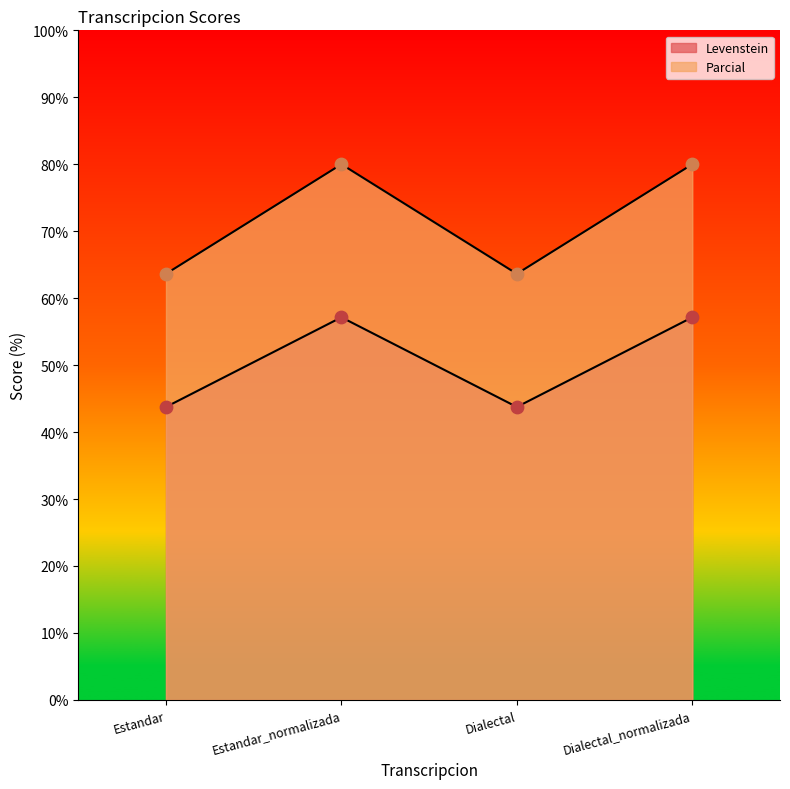

What are all the series names shown in the legend?

Levenstein, Parcial